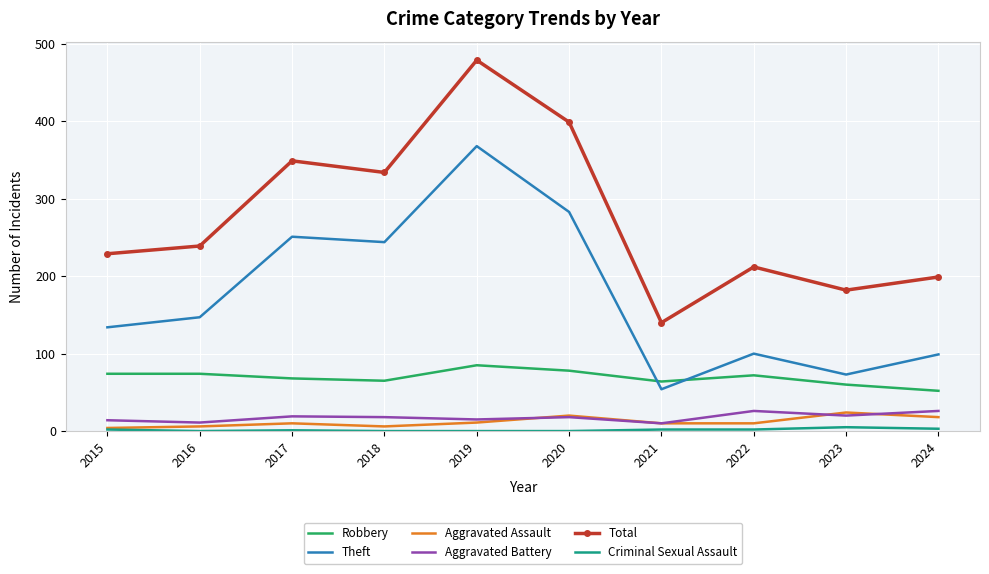

How many intersections are there between Robbery and Theft?

2